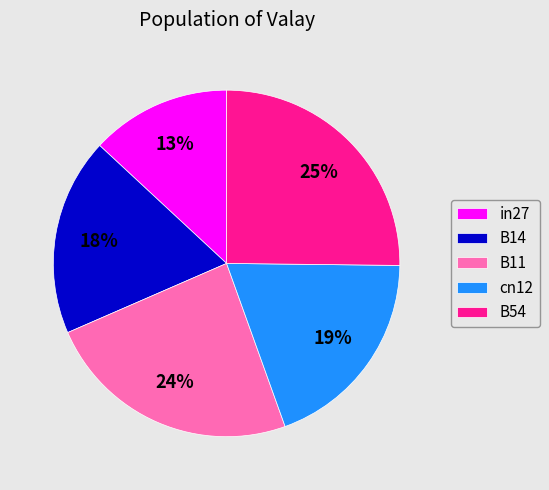

Between cn12 and B54, which is larger?

B54